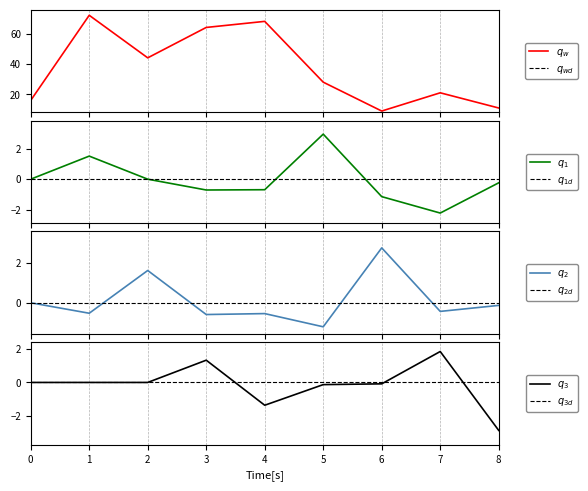

Reading left to right, transcribe all the data shown in this chart.

isite: 0=16.0	1=72.0	2=44.0	3=64.0	4=68.0	5=28.0	6=9.0	7=21.0	8=11.0
x_coord: 0=0.0	1=1.5	2=-0.0	3=-0.7	4=-0.7	5=3.0	6=-1.1	7=-2.2	8=-0.2
z_coord: 0=0.0	1=-0.5	2=1.6	3=-0.6	4=-0.5	5=-1.2	6=2.7	7=-0.4	8=-0.1
y_coord: 0=0.0	1=0.0	2=-0.0	3=1.3	4=-1.4	5=-0.1	6=-0.1	7=1.8	8=-2.8